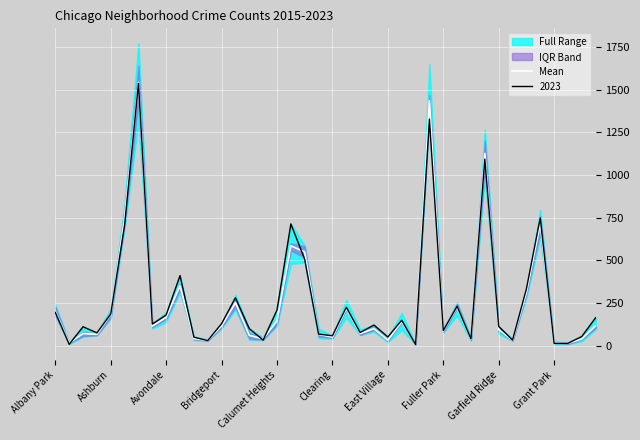

What is the greatest value displayed?

1542.7